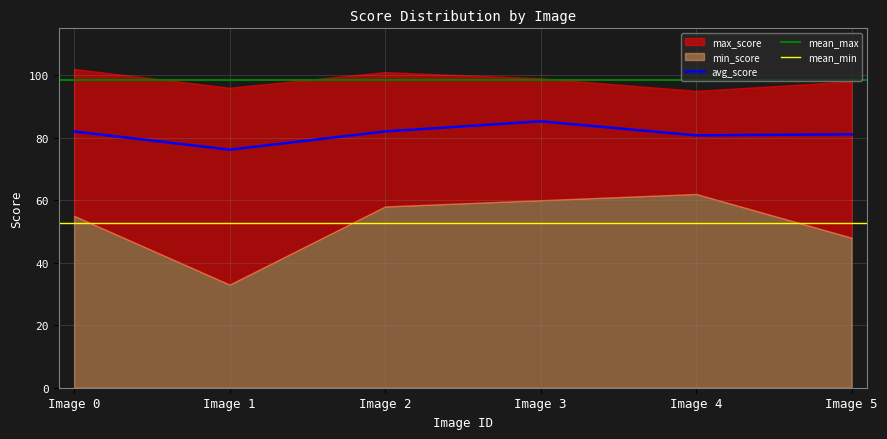

True or false: avg_score has a value of 121.7 at Image 5.

False